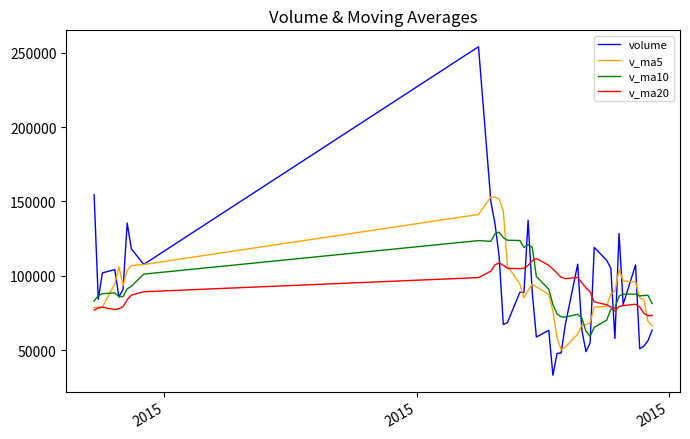

What is the smallest value displayed?

33319.7